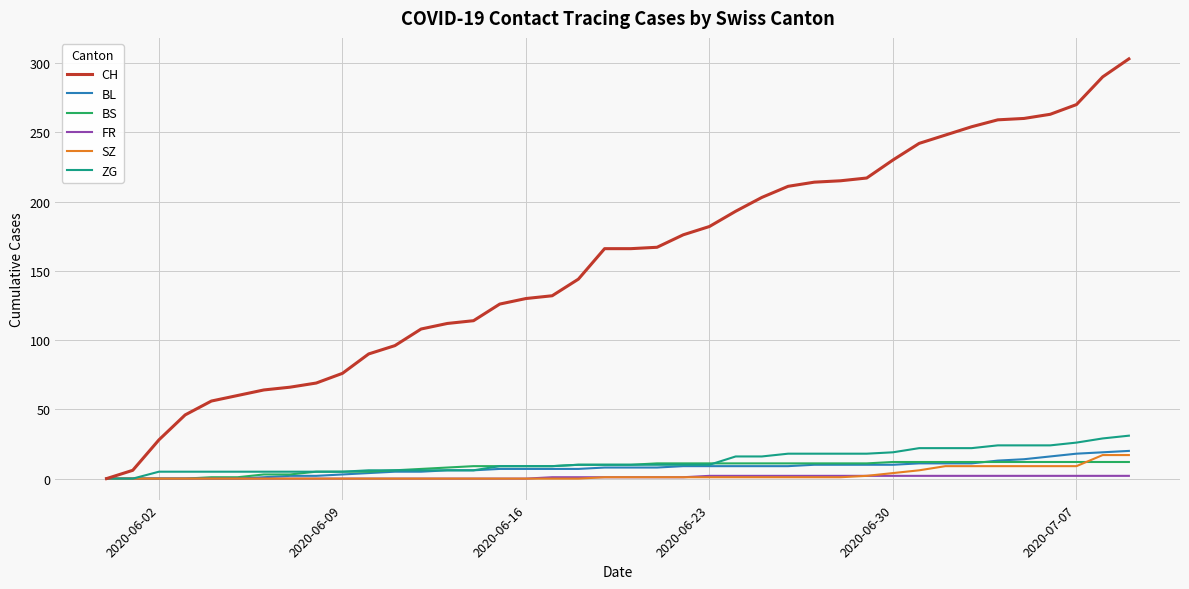

Which series has the largest range (max minus min)?

CH